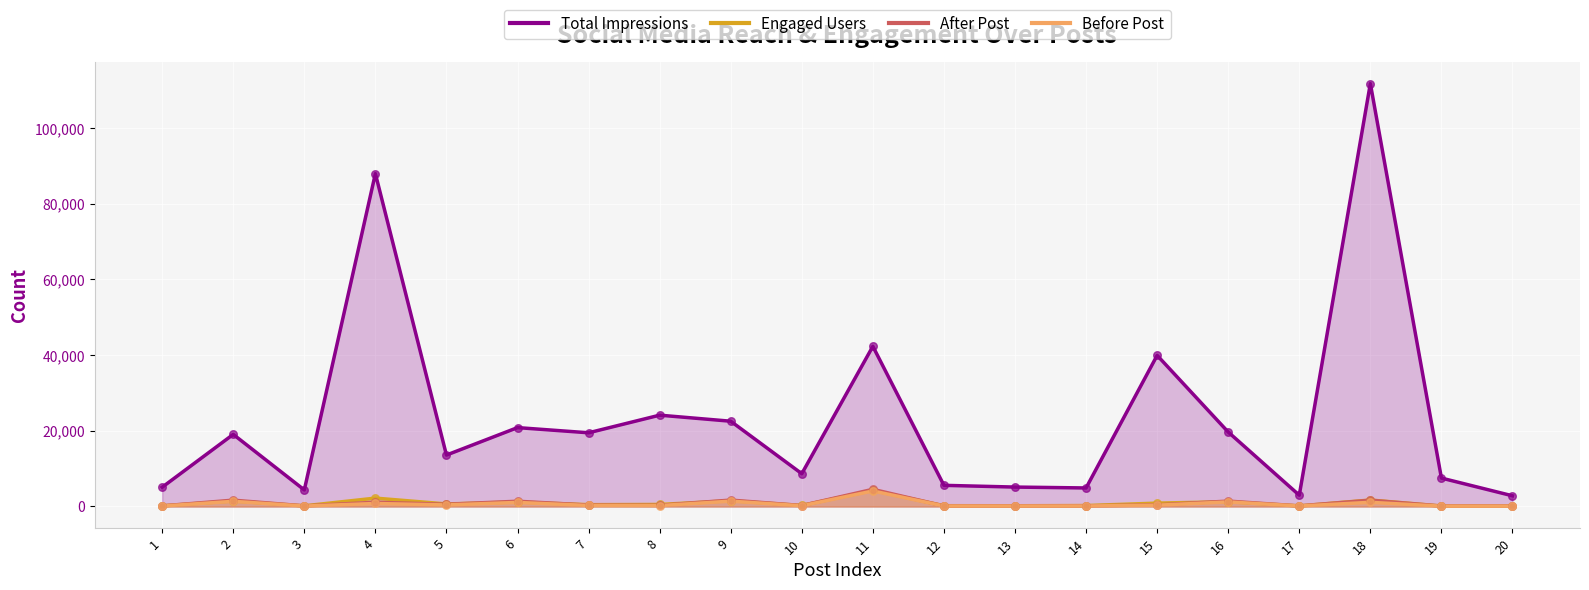

At how many categories does at least one series exceed 14021?

10